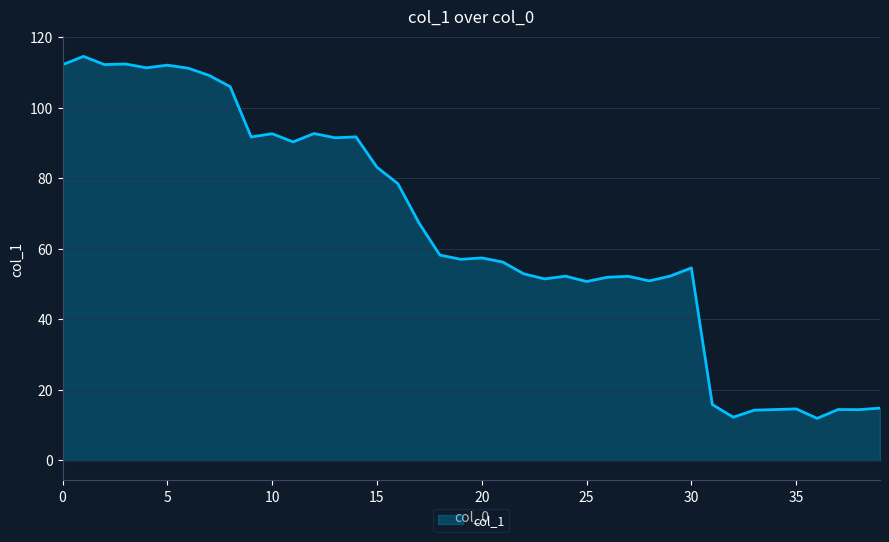

What is the greatest value displayed?

114.6